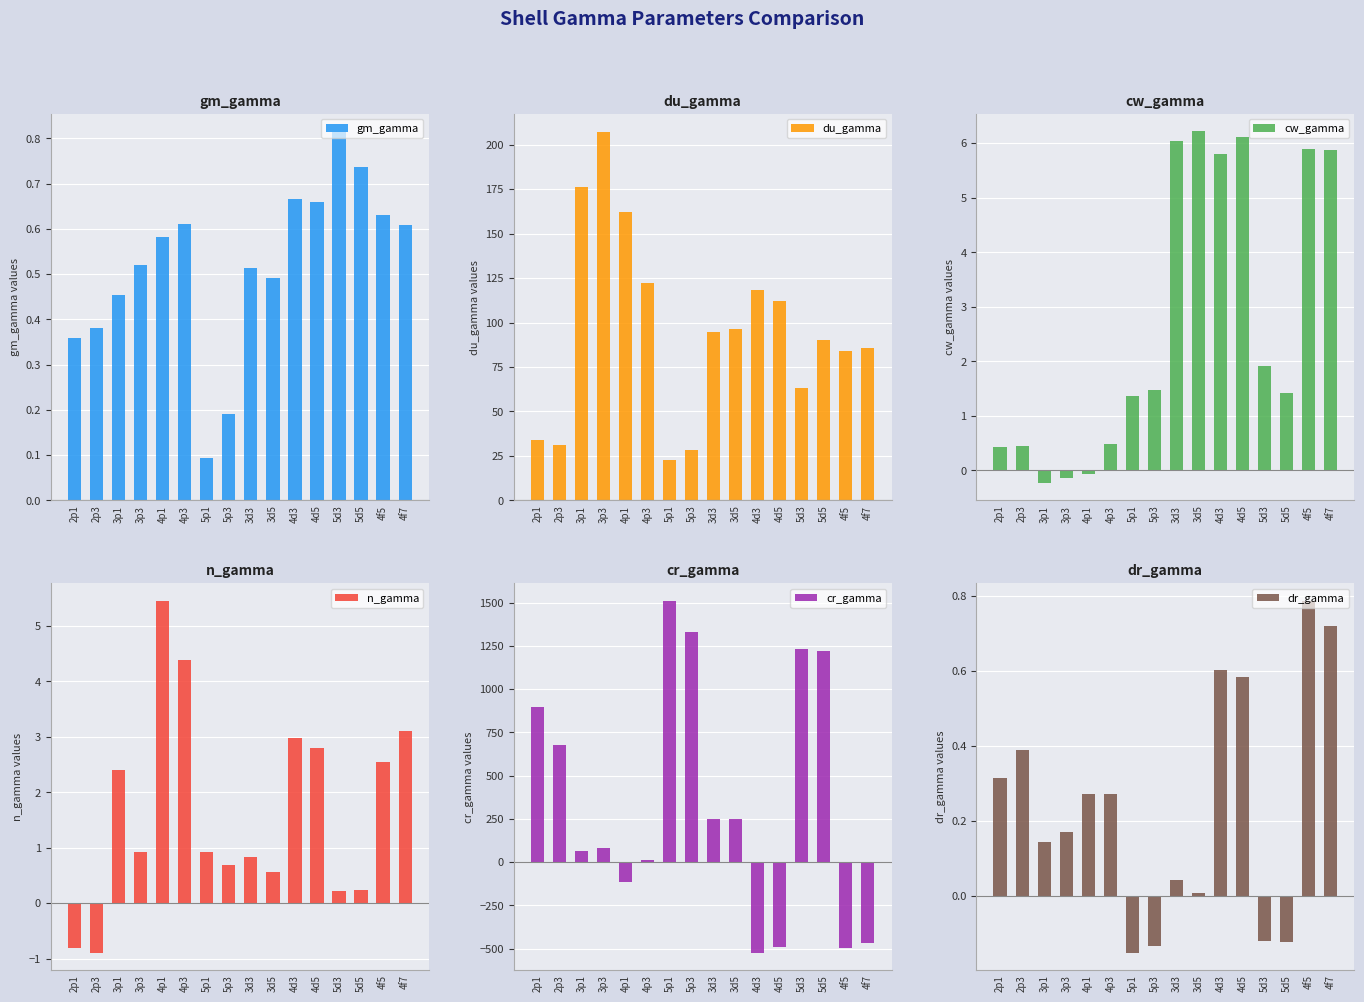

The value of du_gamma at 5p3 is 28.1. True or false?

True